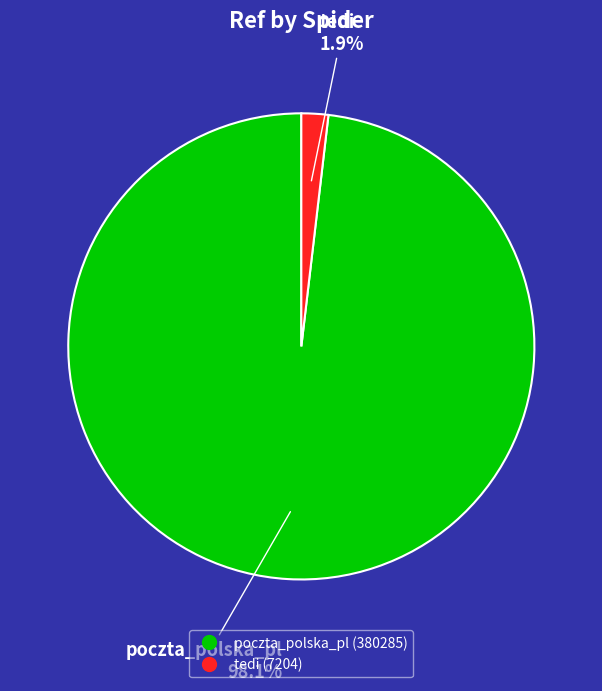

Is there any slice that represents more than half of the pie?

Yes